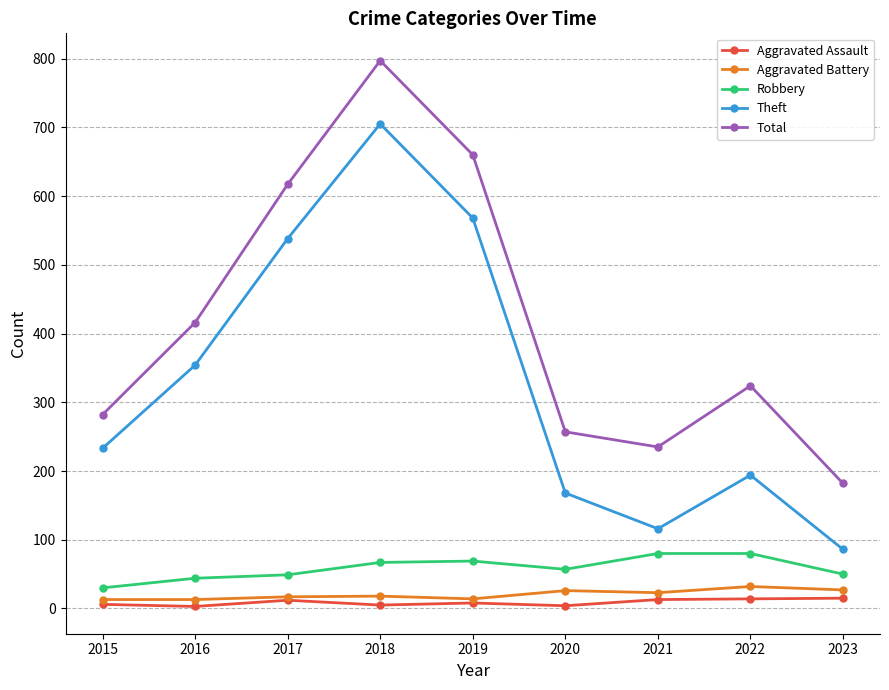

What is the value of the Theft point at the 3rd from the left?

538